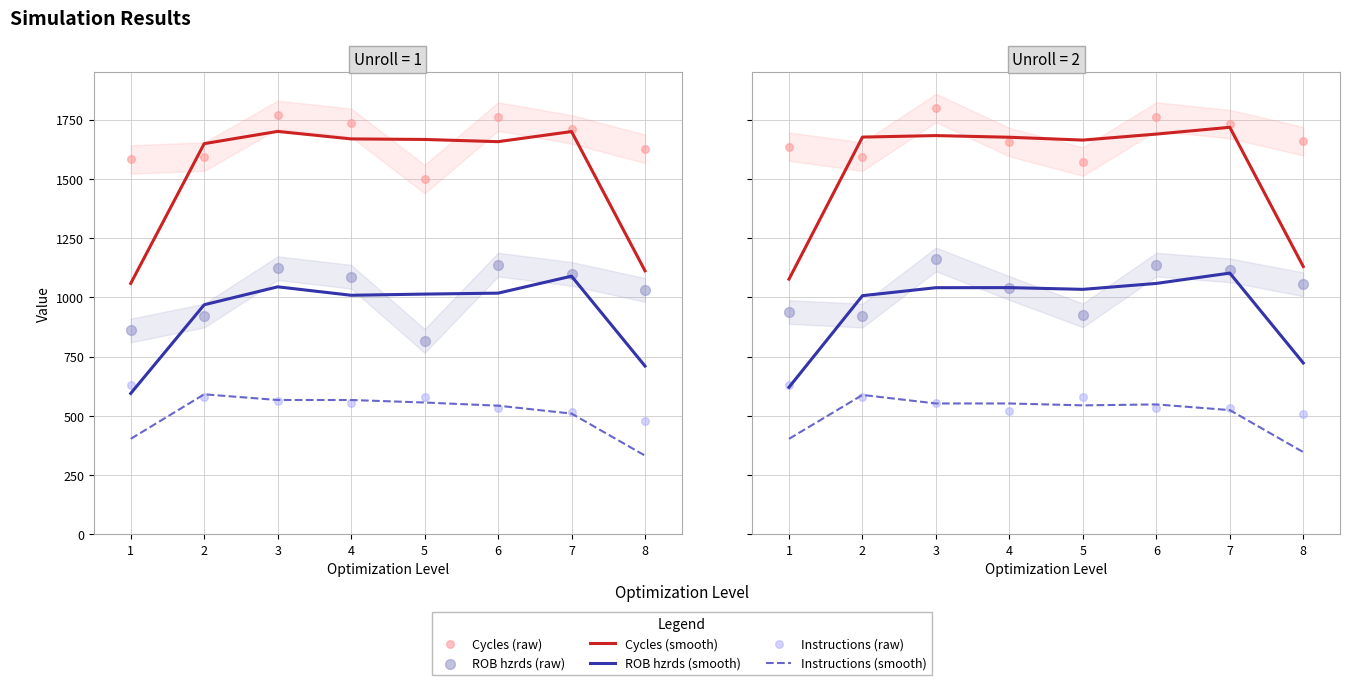

What are all the series names shown in the legend?

Cycles (smooth), ROB hzrds (smooth), Instructions (smooth), Cycles (raw), ROB hzrds (raw), Instructions (raw)